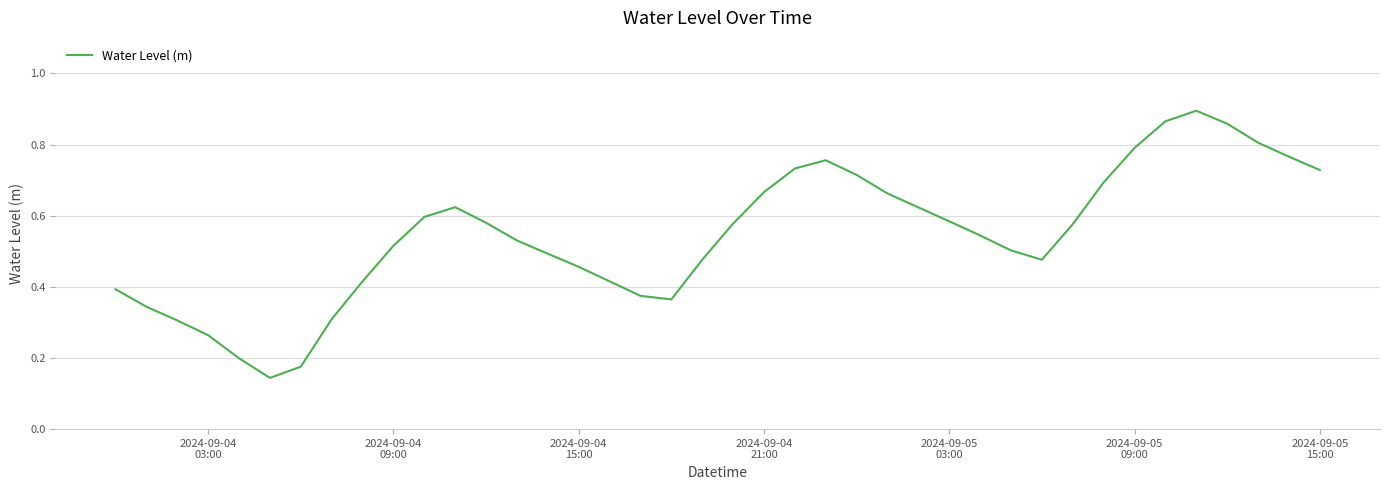

Reading left to right, what are all the values shown in this chart?

0.4	0.3	0.3	0.3	0.2	0.1	0.2	0.3	0.4	0.5	0.6	0.6	0.6	0.5	0.5	0.5	0.4	0.4	0.4	0.5	0.6	0.7	0.7	0.8	0.7	0.7	0.6	0.6	0.5	0.5	0.5	0.6	0.7	0.8	0.9	0.9	0.9	0.8	0.8	0.7